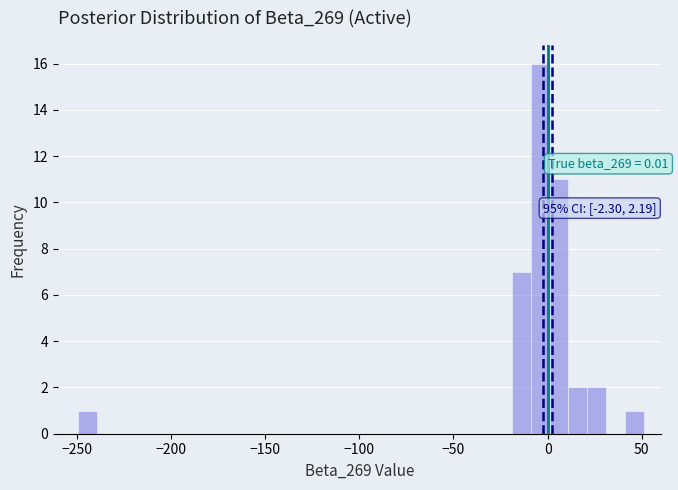

Around what value on the x-axis is the tallest bar? Give the approximate position of its centre, as read against the axis.

-5